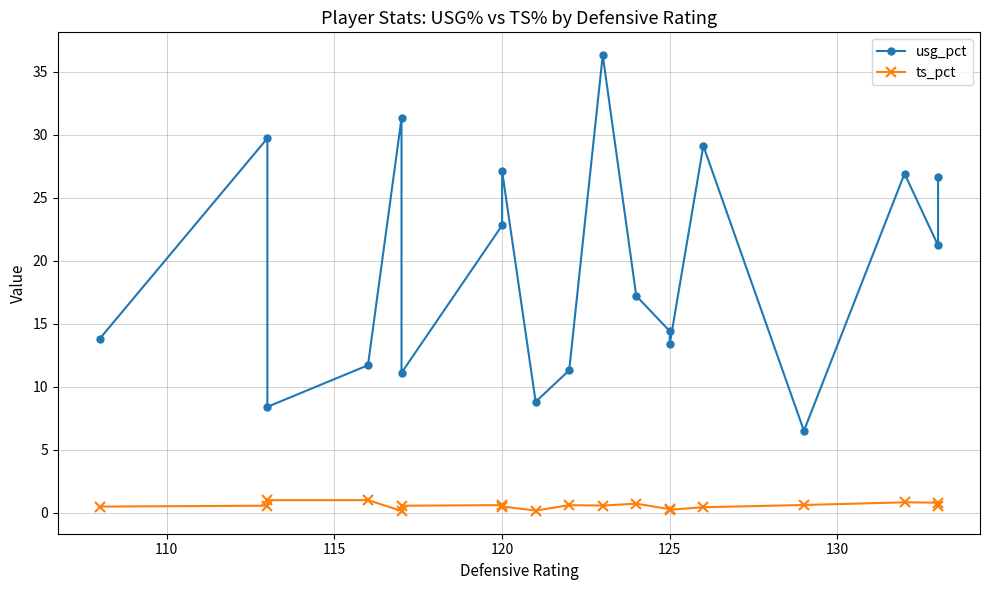

What is the value of the usg_pct point at the 5th from the left?

31.3